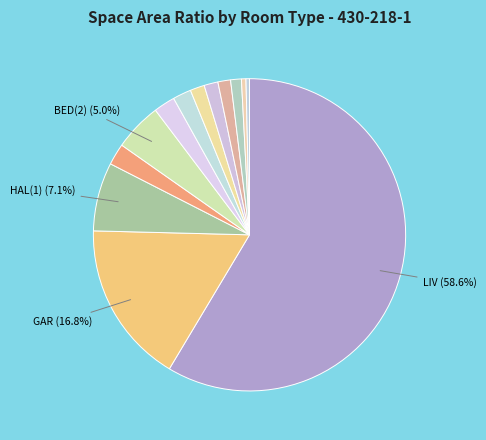

Count the number of slices in the pie.

13